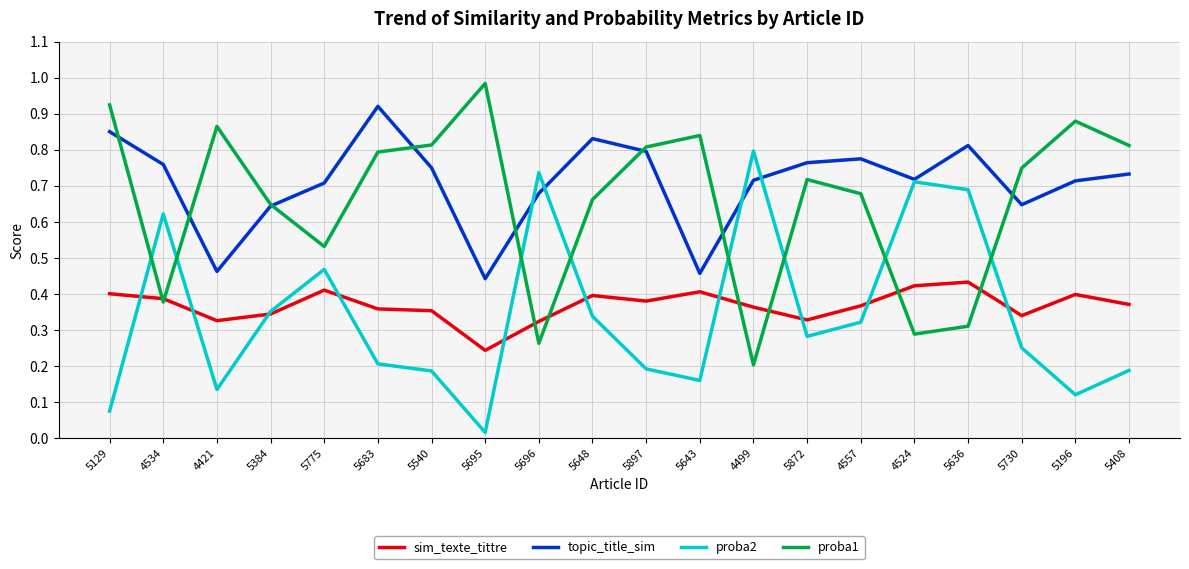

At which category does the chart reach its minimum across all series?

5695